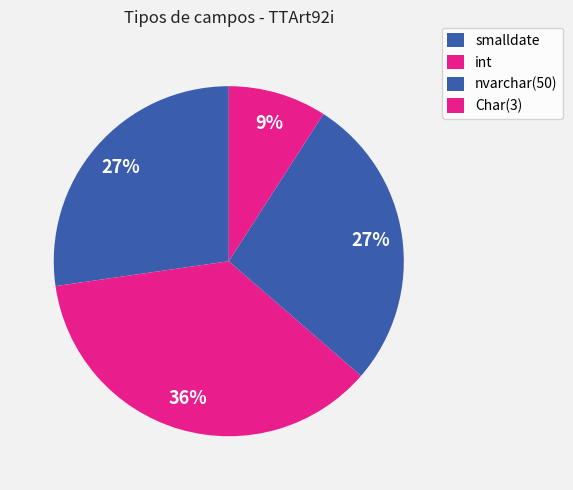

The int slice represents 23% of the pie. True or false?

False